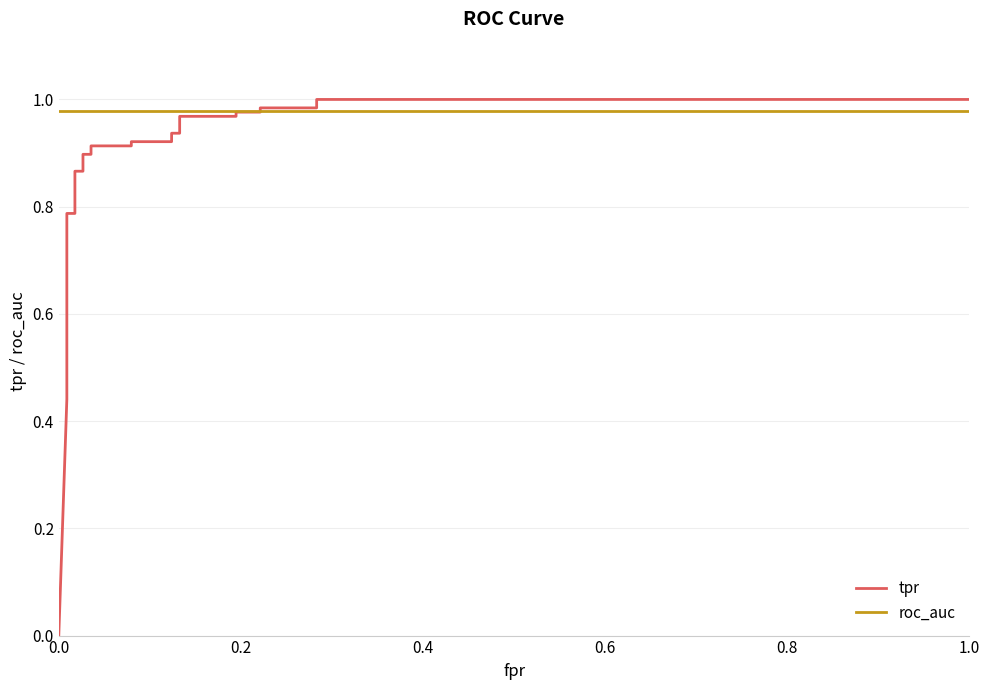

List the series in order of their overall mean, highest first.

roc_auc, tpr